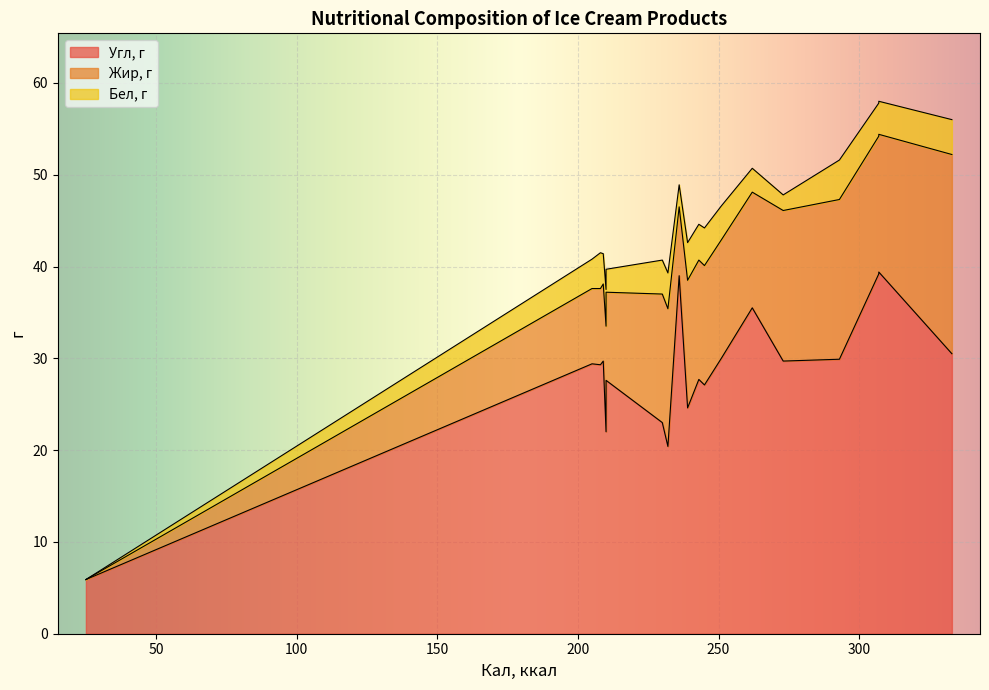

What is the sum of the Жир, г values at 307 and 262?

27.6